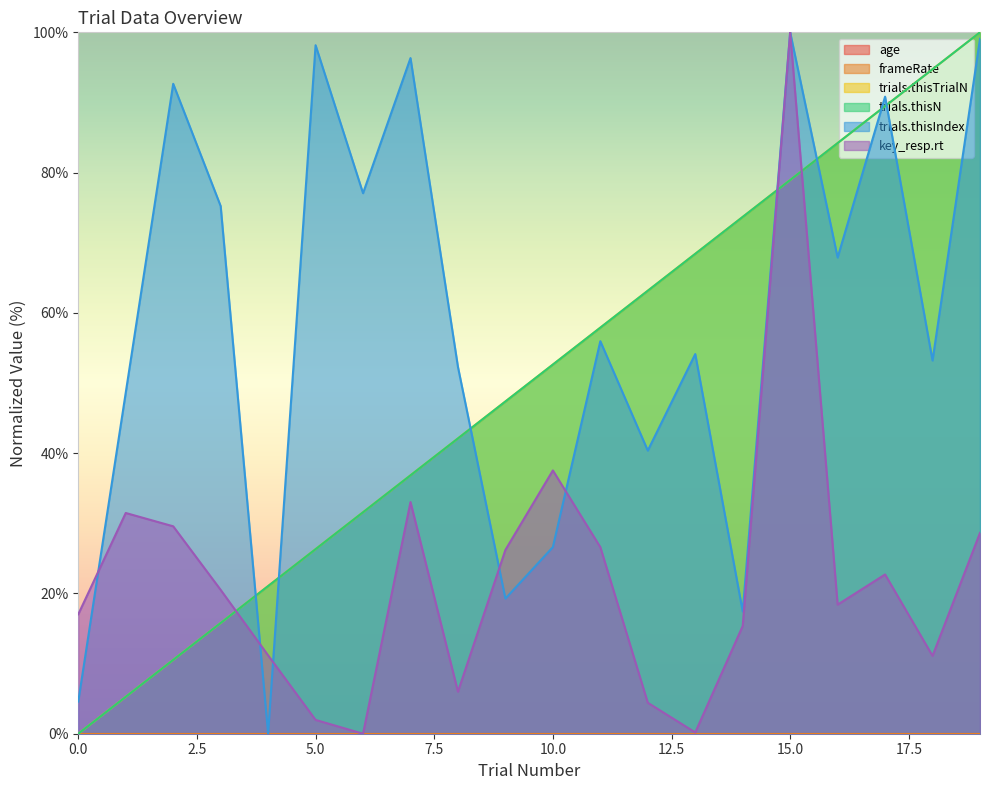

At which label does trials.thisIndex reach its minimum?

4